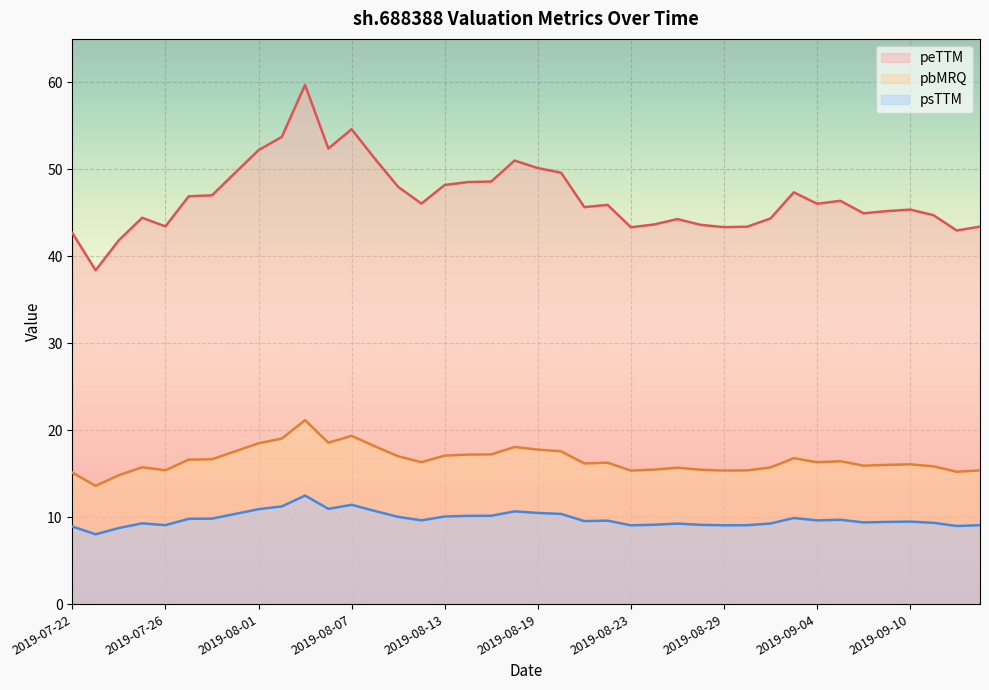

True or false: peTTM and pbMRQ cross at least once.

False